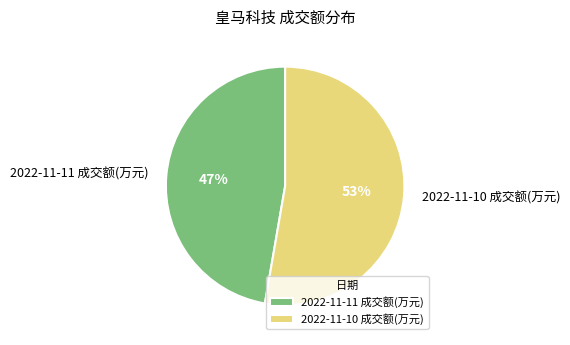

How many slices are in this pie chart?

2